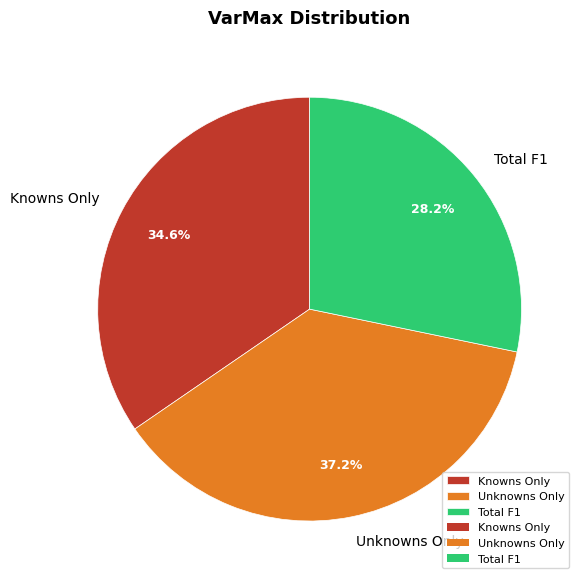

True or false: Total F1 accounts for 43% of the total.

False